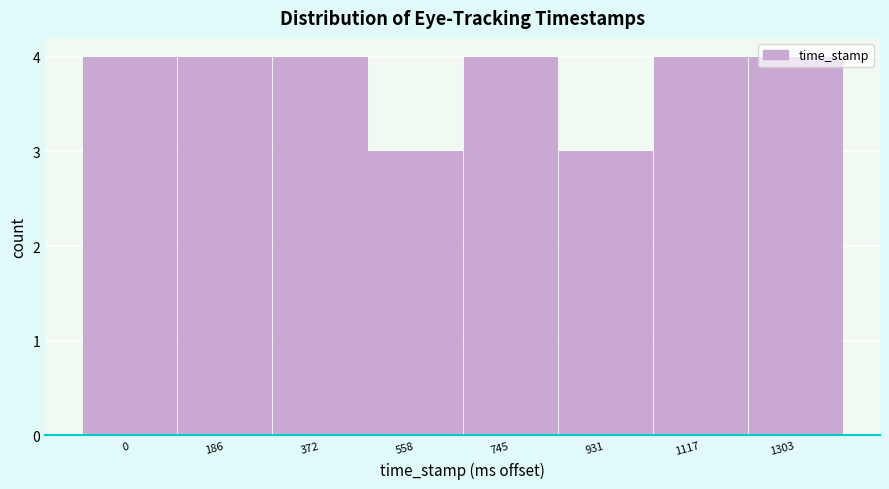

What is the value of the 5th bar from the left?

4